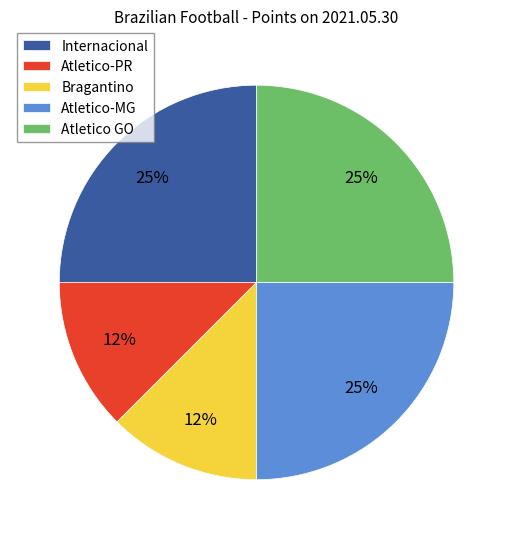

To the nearest percent, what portion does Atletico-MG represent?

25%